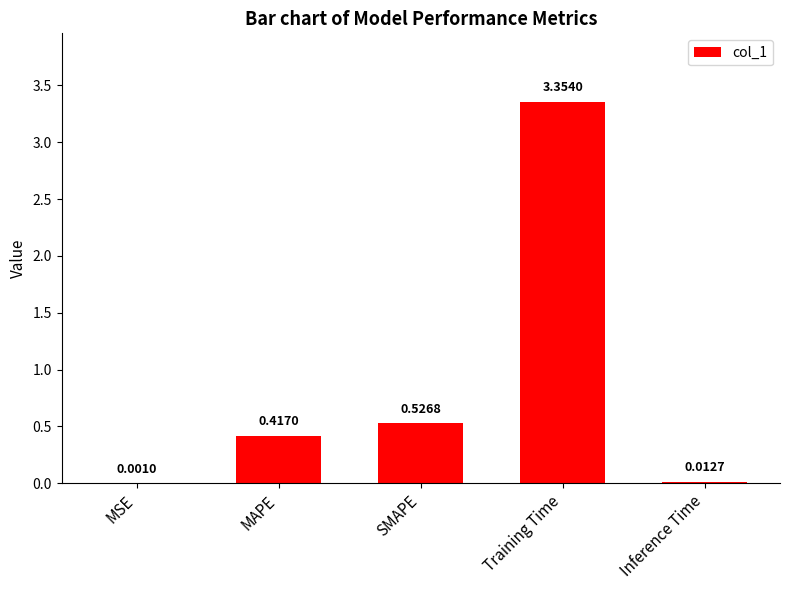

What is the sum of all values?

4.3